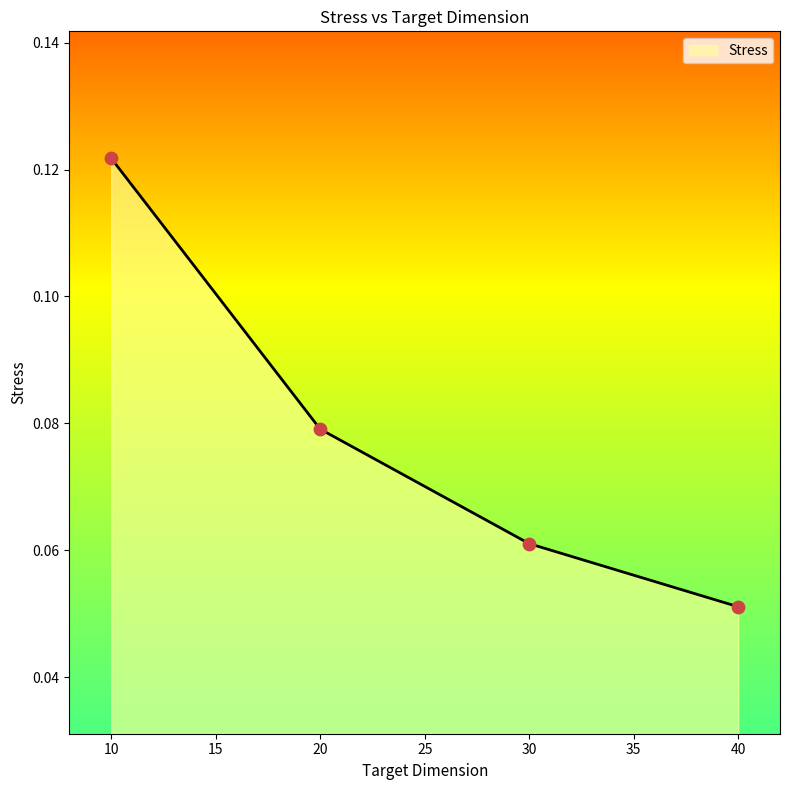

What is the change in value from 10 to 30?

-0.1